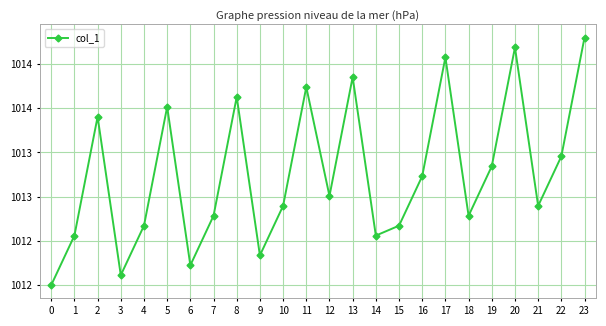

What is the difference between the second highest and minimum values?

2.7